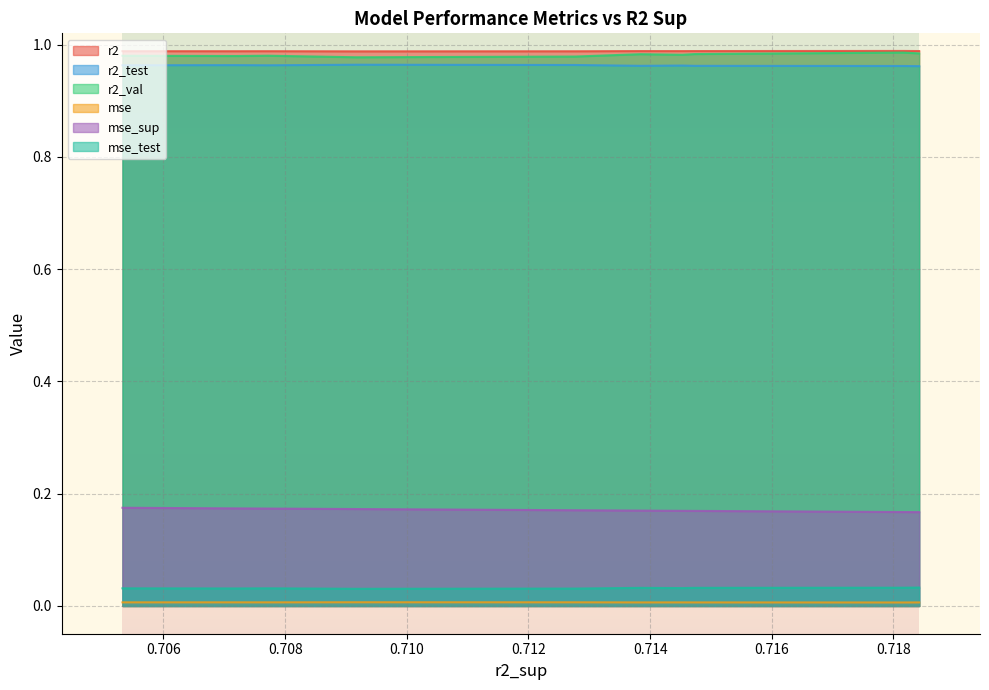

Which series has the largest total across all categories?

r2